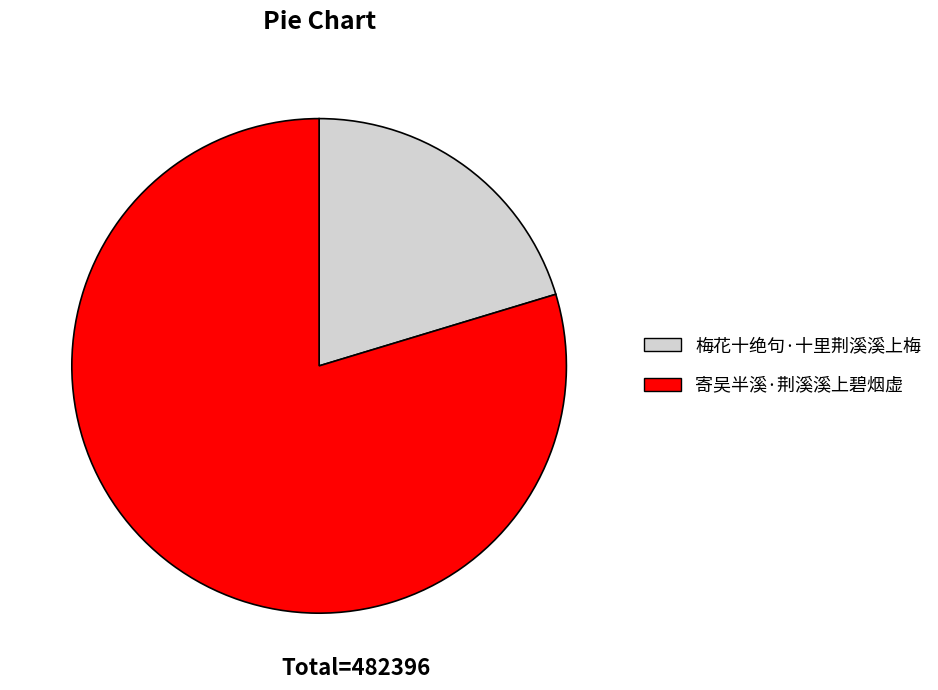

Rank the categories by value from highest to lowest.

寄吴半溪·荆溪溪上碧烟虚, 梅花十绝句·十里荆溪溪上梅